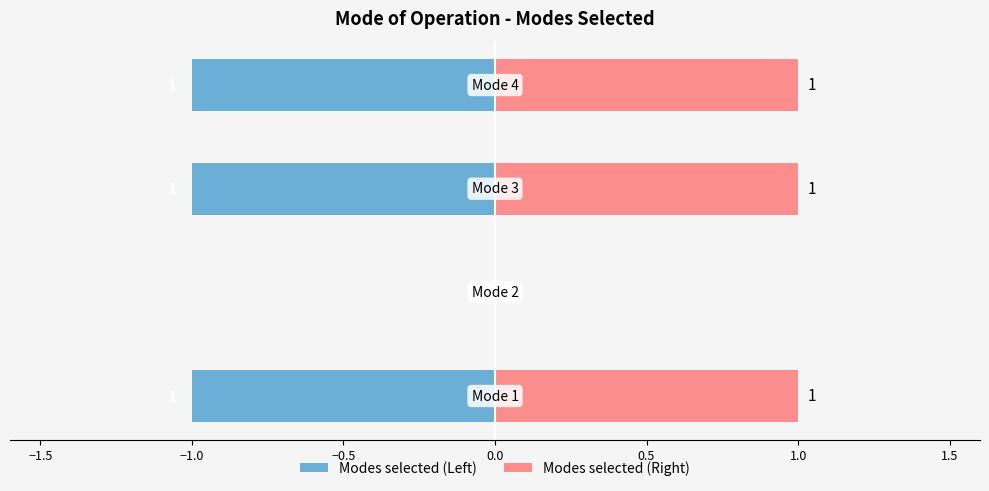

Are the bars grouped side by side (vs. stacked)?

Yes